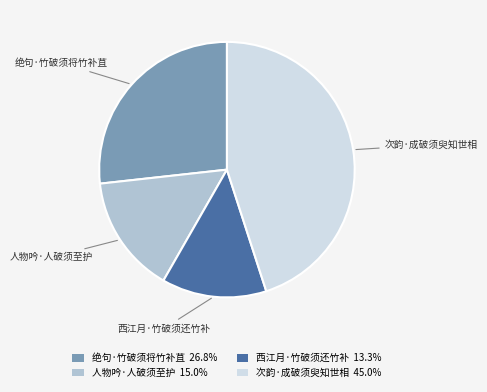

Rank the categories by value from highest to lowest.

次韵·成破须臾知世相, 绝句·竹破须将竹补苴, 人物吟·人破须至护, 西江月·竹破须还竹补